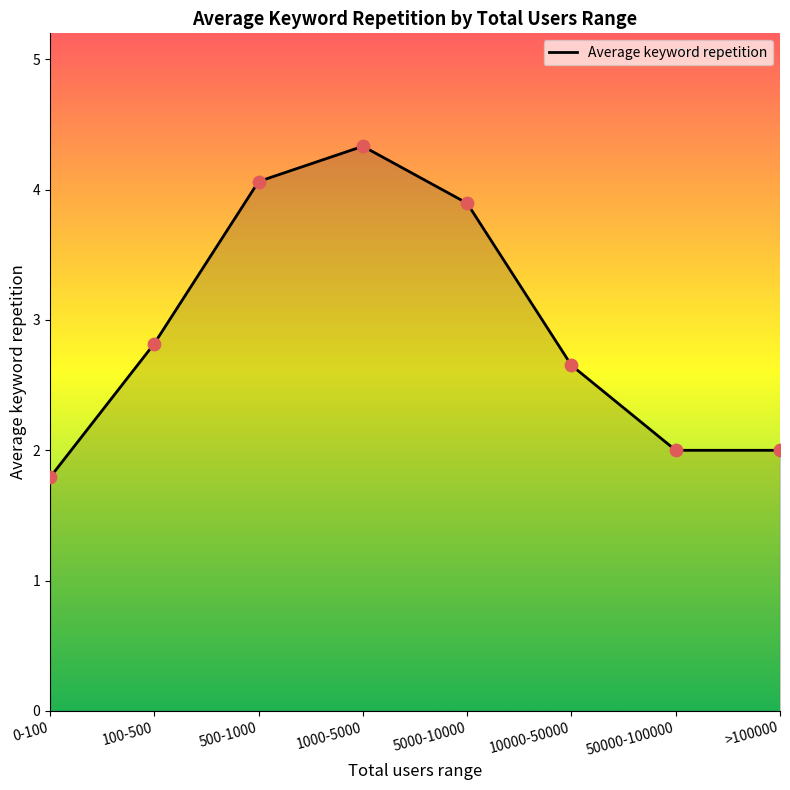

Which has a higher value, 5000-10000 or 100-500?

5000-10000